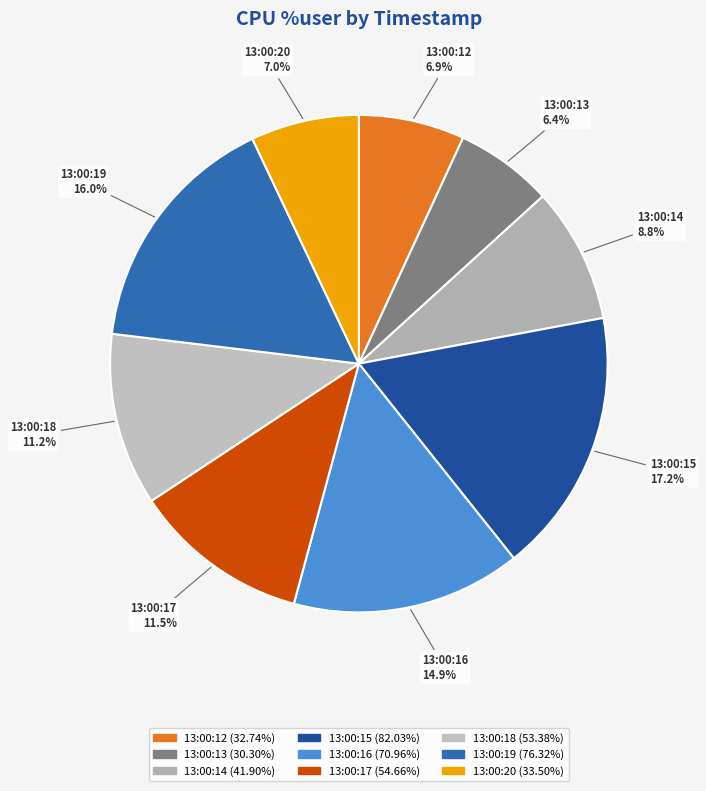

The 13:00:19 slice represents 16% of the pie. True or false?

True